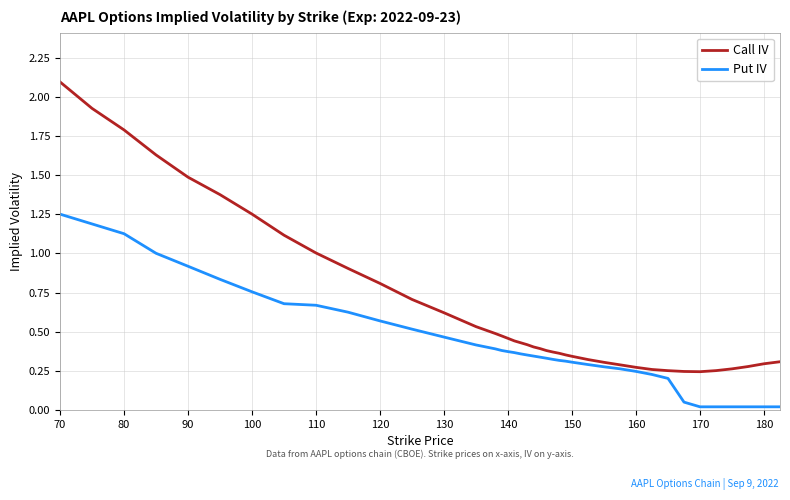

What is the highest value of the Call IV series?

2.1